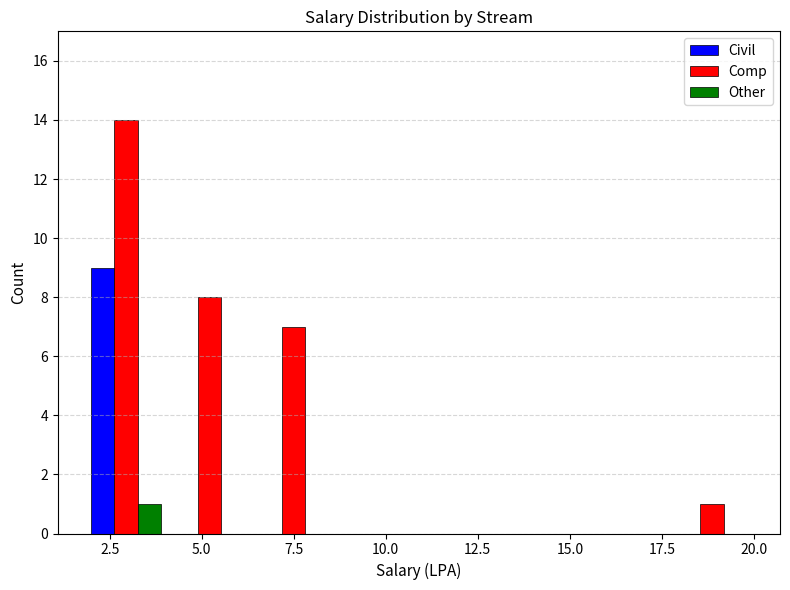

In the Other series, which range on the x-axis has the tallest bar?

2.0 to 4.0